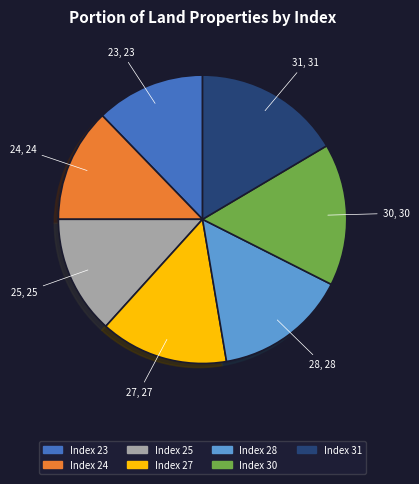

How many segments does this pie chart have?

7